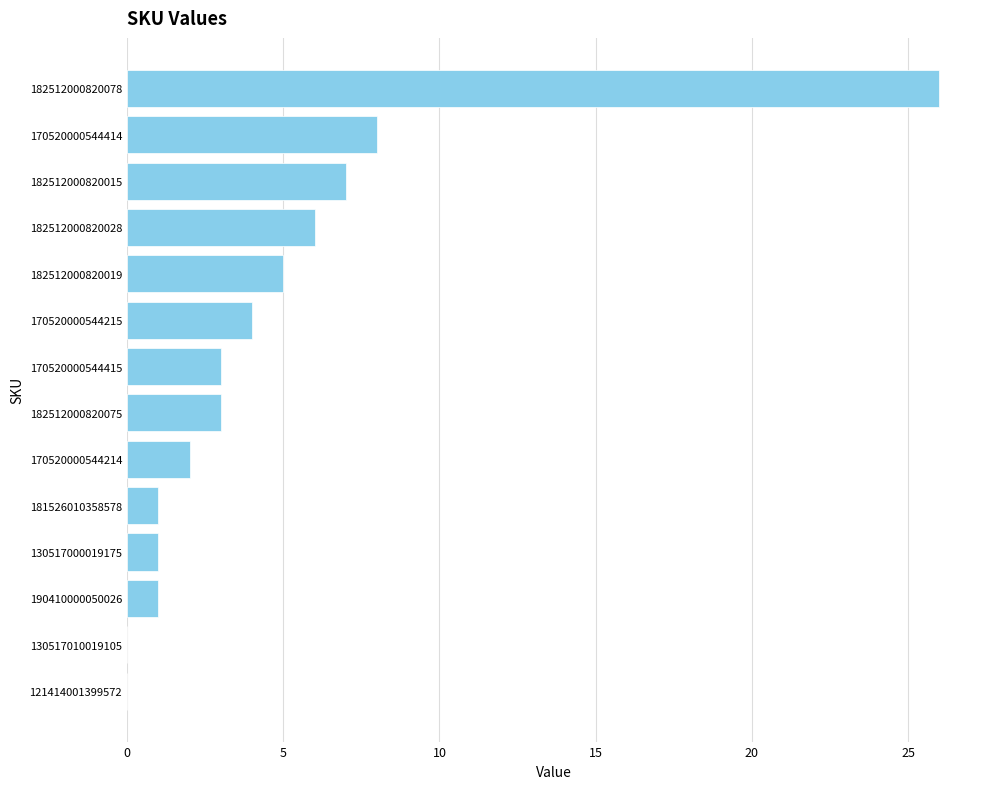

What is the ratio of the value at 130517000019175 to the value at 170520000544415?

0.3